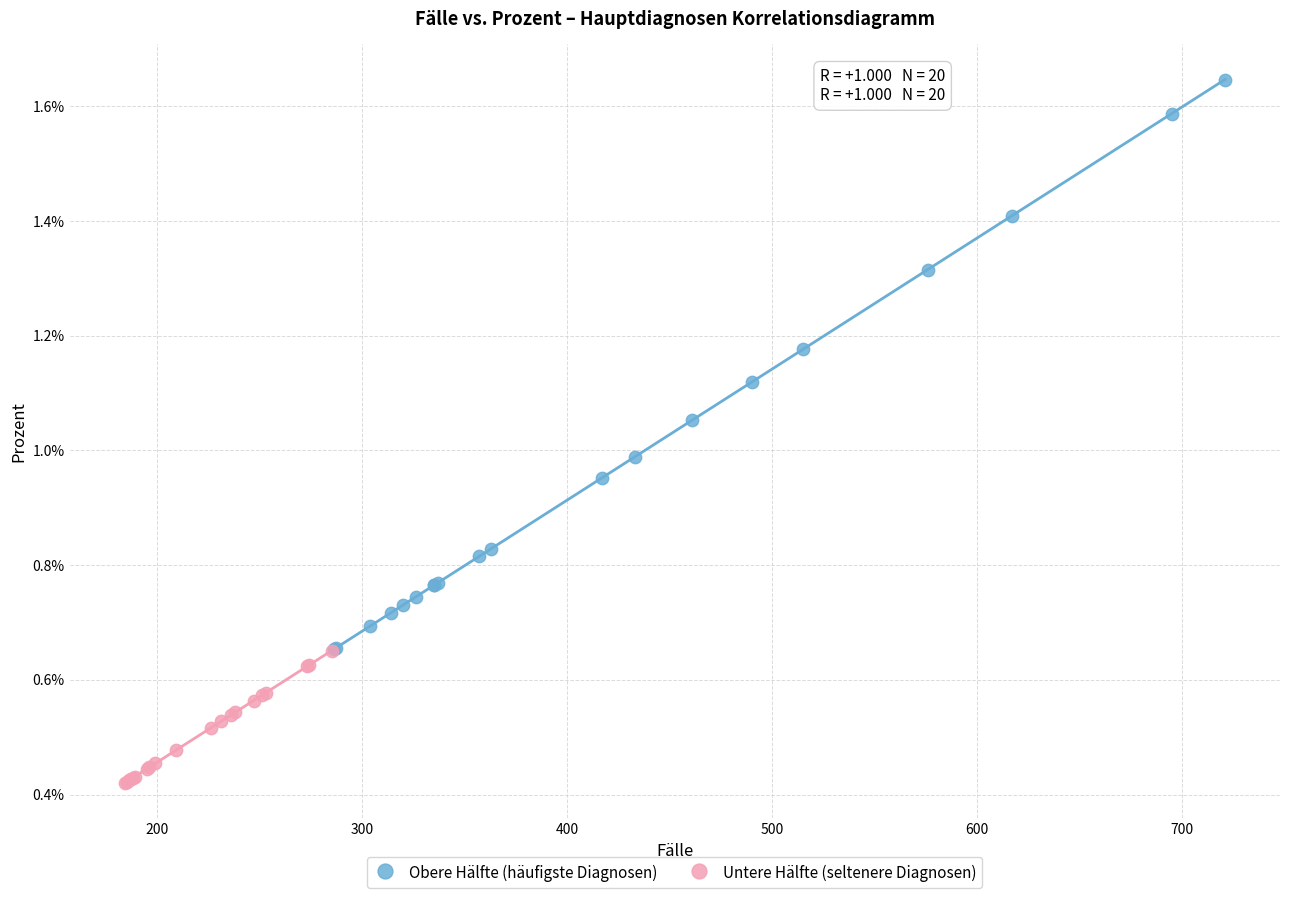

Which series reaches the minimum Y coordinate?

Untere Hälfte (seltenere Diagnosen)